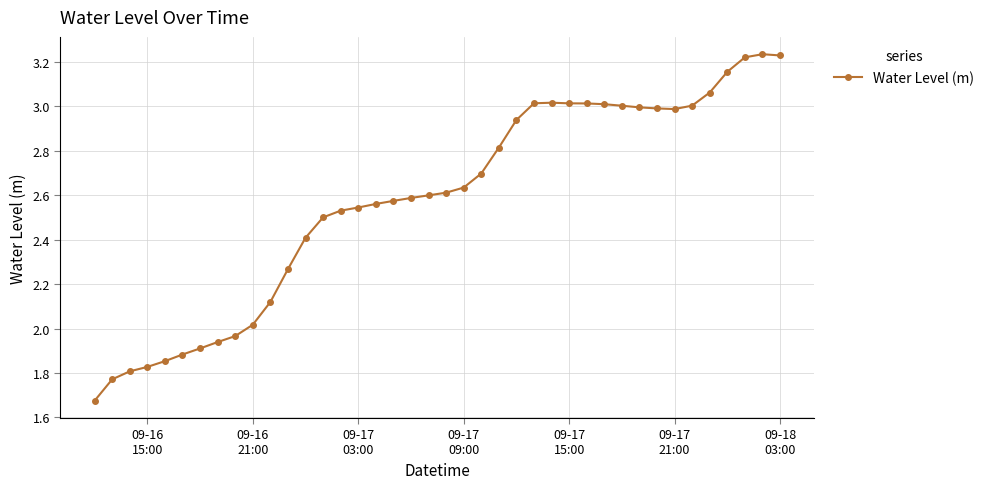

What is the value of the 33rd point from the left?

3.0